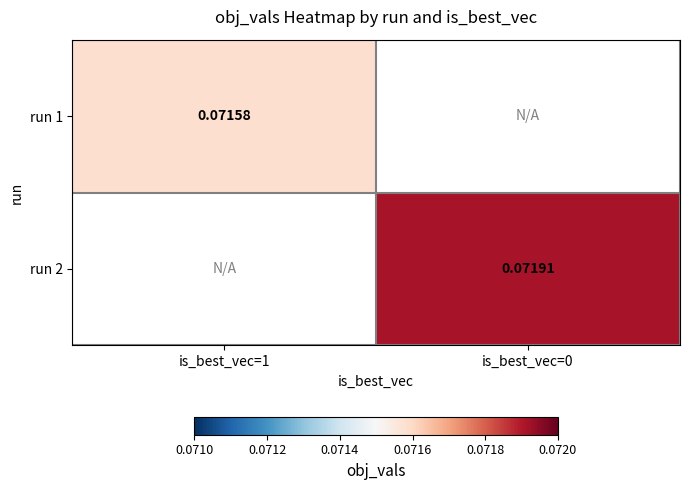

List the series in order of their overall mean, lowest first.

run 1, run 2